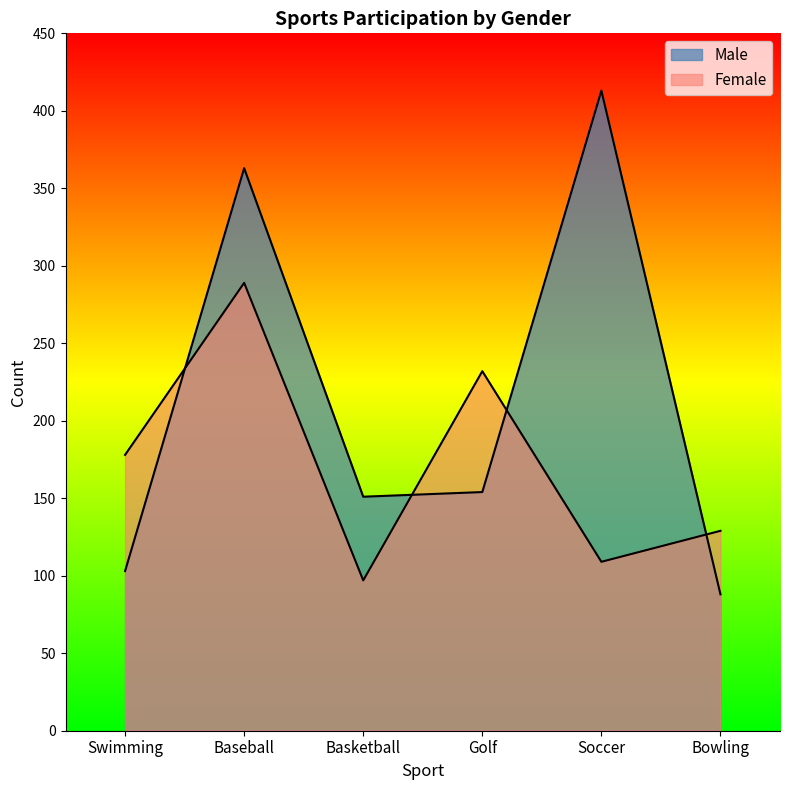

The Female series shows 232 at Golf. True or false?

True